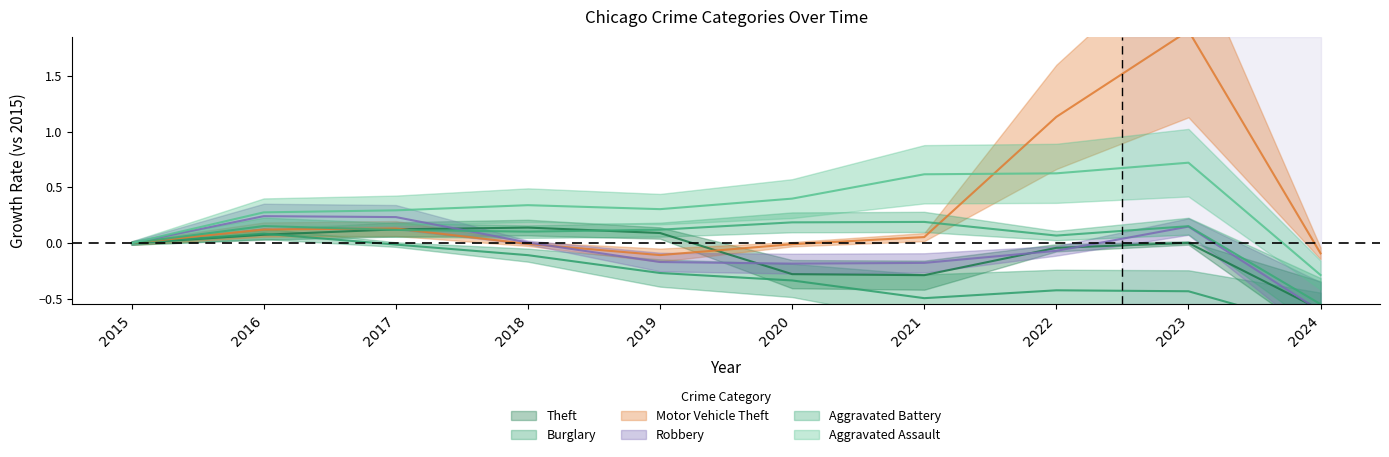

What are all the series names shown in the legend?

Theft, Burglary, Motor Vehicle Theft, Robbery, Aggravated Battery, Aggravated Assault